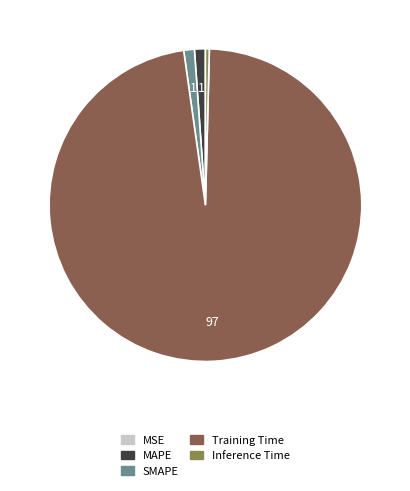

Do MAPE and SMAPE together represent more than half of the pie?

No